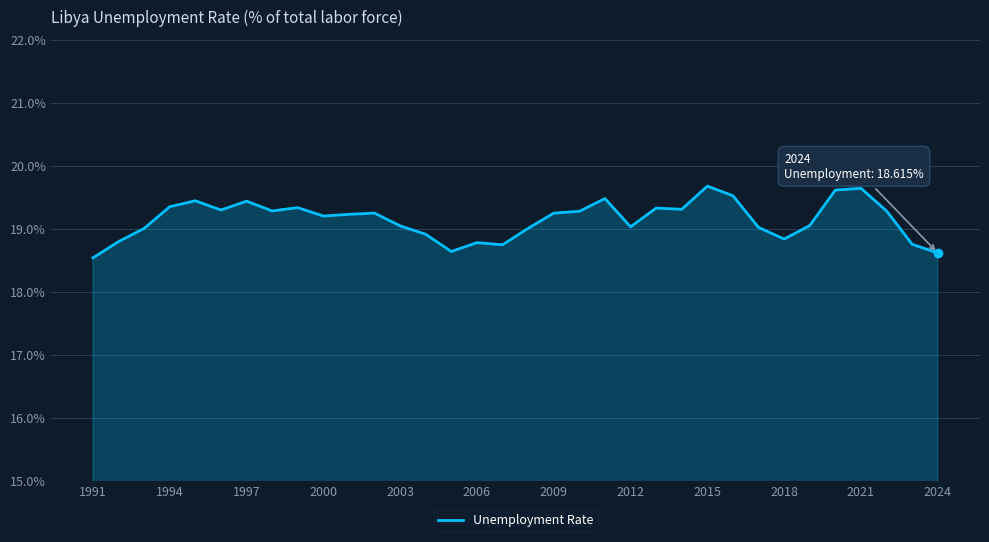

What is the difference between the maximum and minimum values?

1.1